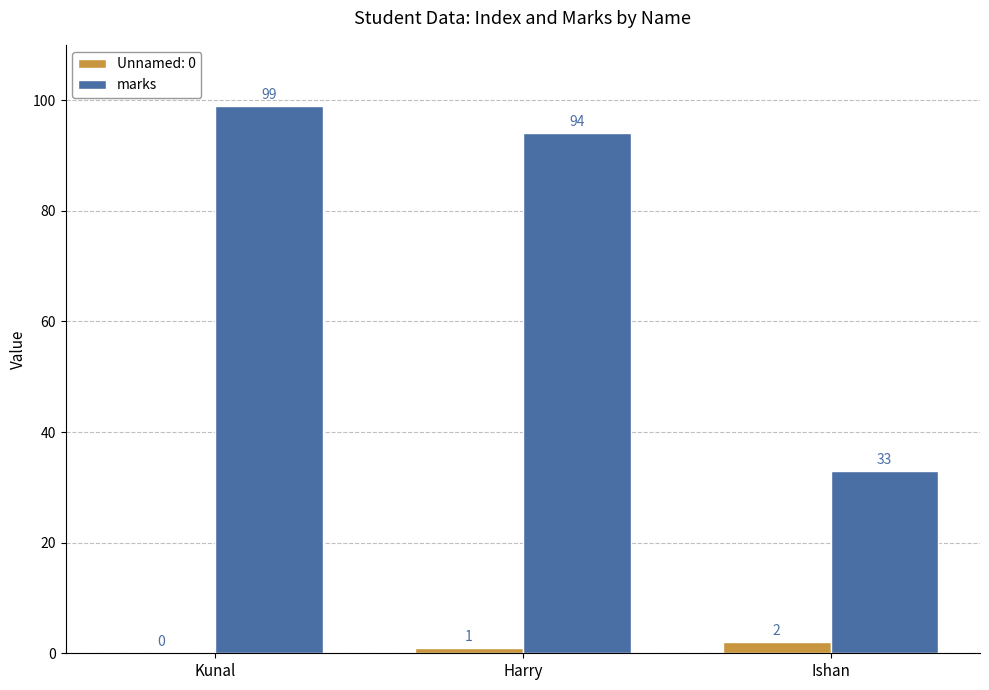

What is the sum of all Unnamed: 0 values?

3